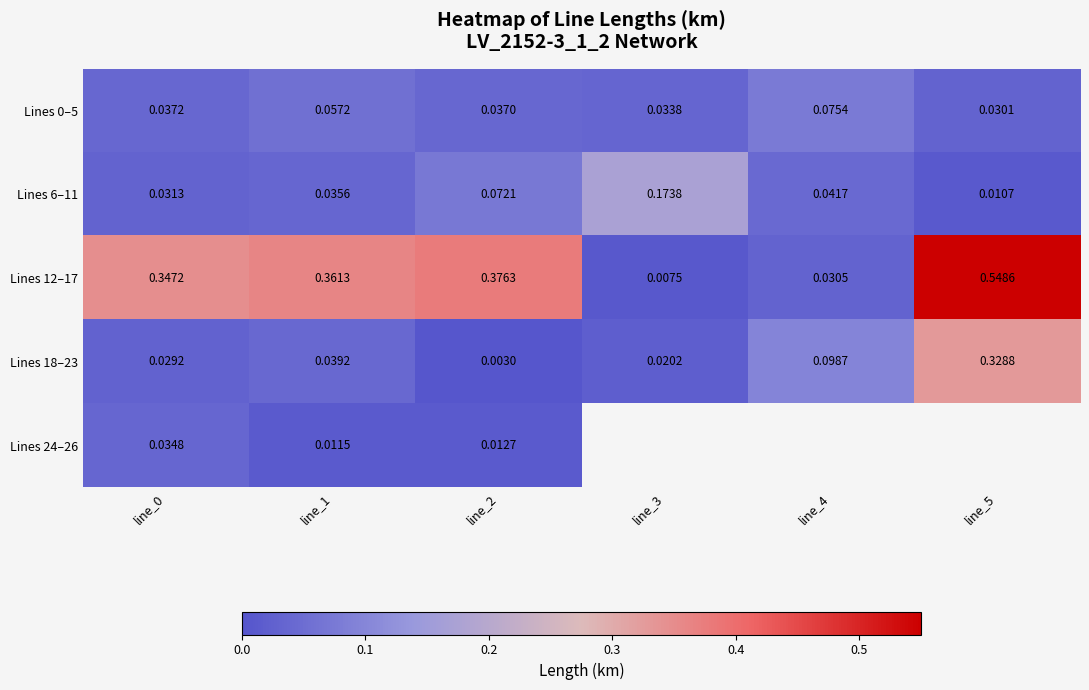

Is the value of Lines 0–5 at line_3 greater than the value of Lines 24–26 at line_0?

No